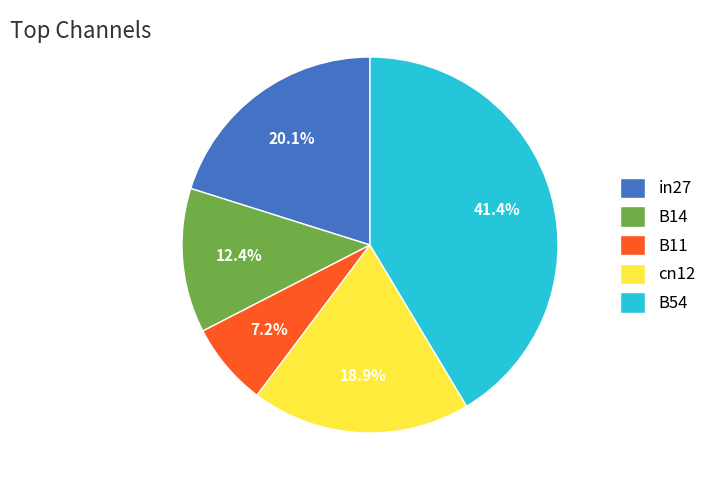

Between B54 and B14, which is larger?

B54